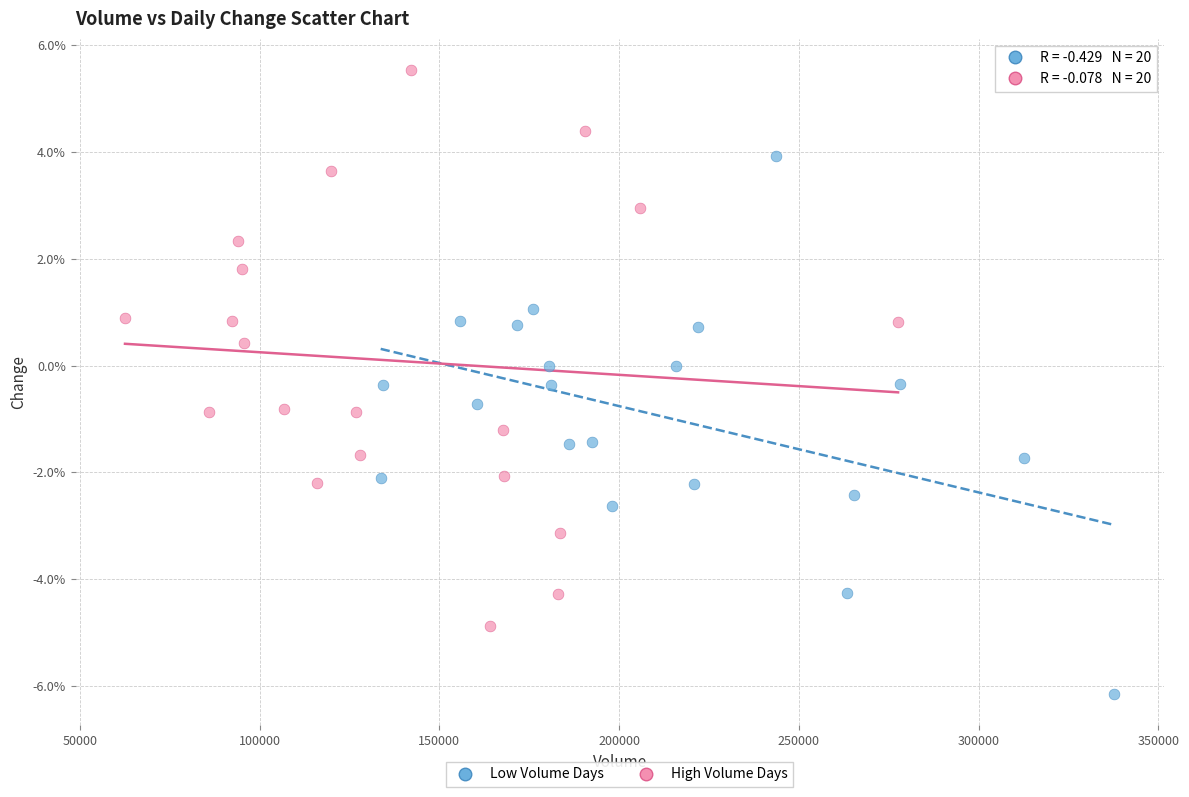

Which series has the largest Y range (max minus min)?

High Volume Days